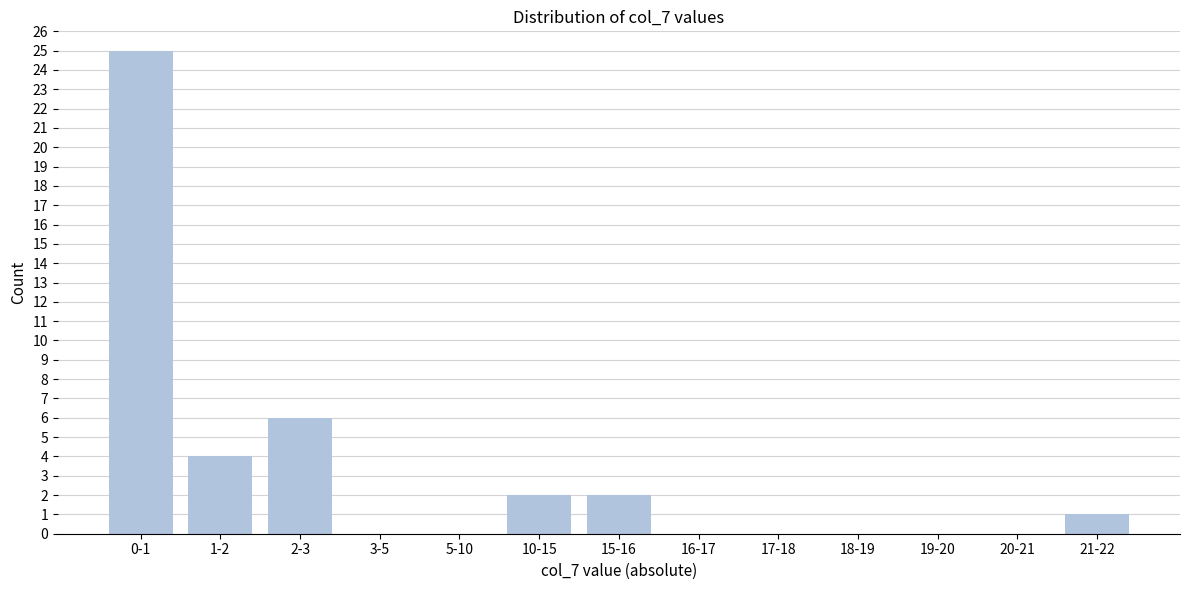

Reading left to right, transcribe all the data shown in this chart.

0-1=25	1-2=4	2-3=6	3-5=0	5-10=0	10-15=2	15-16=2	16-17=0	17-18=0	18-19=0	19-20=0	20-21=0	21-22=1